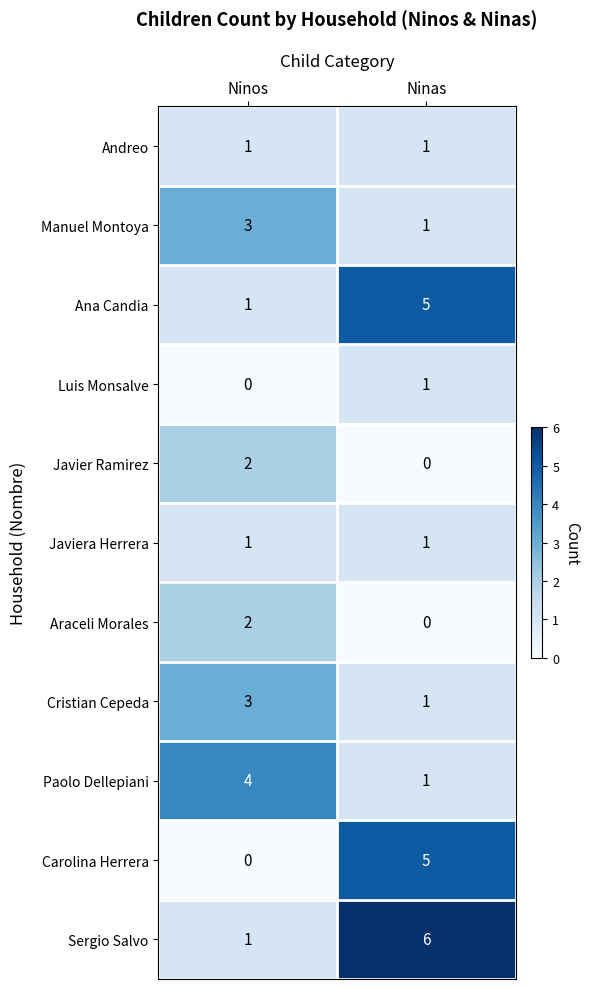

How many data points in Paolo Dellepiani are less than 4?

1